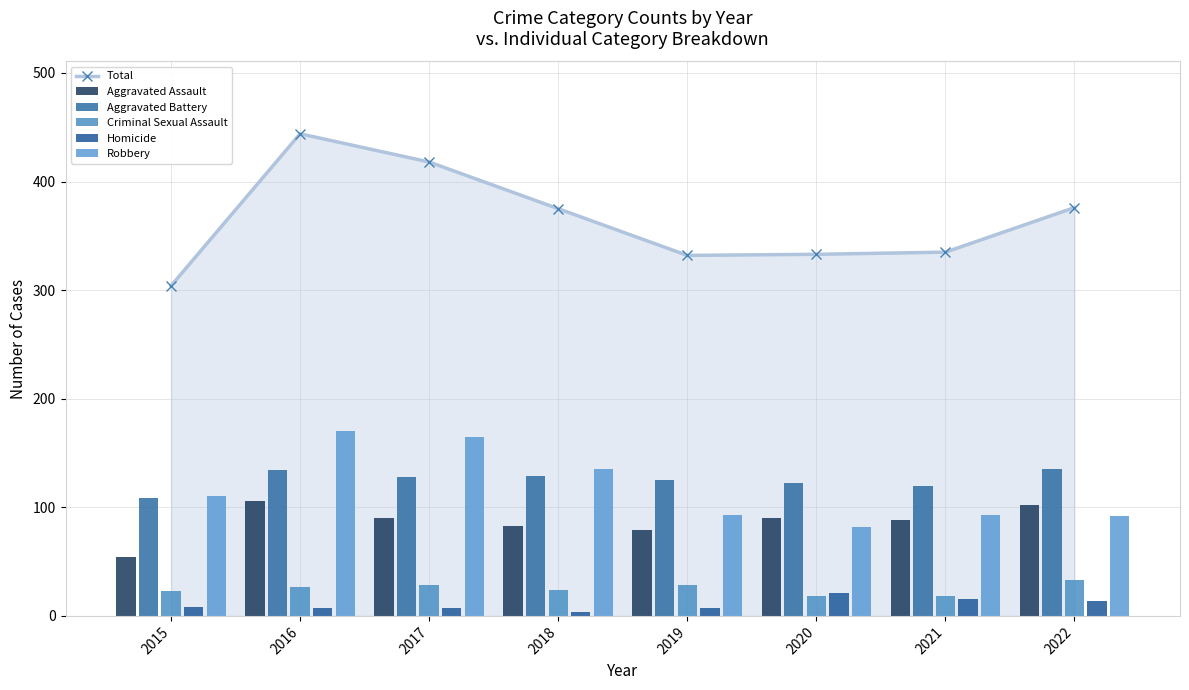

Rank the series at 2018 from highest to lowest value.

Total, Robbery, Aggravated Battery, Aggravated Assault, Criminal Sexual Assault, Homicide